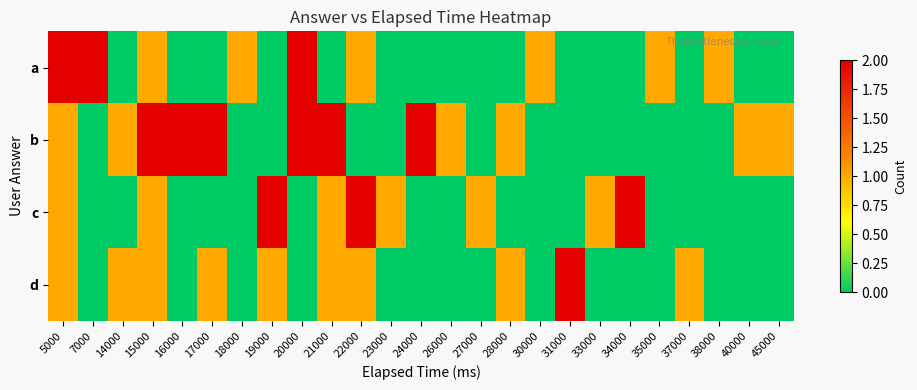

At 23000, list the series in order from largest to smallest.

c, a, b, d